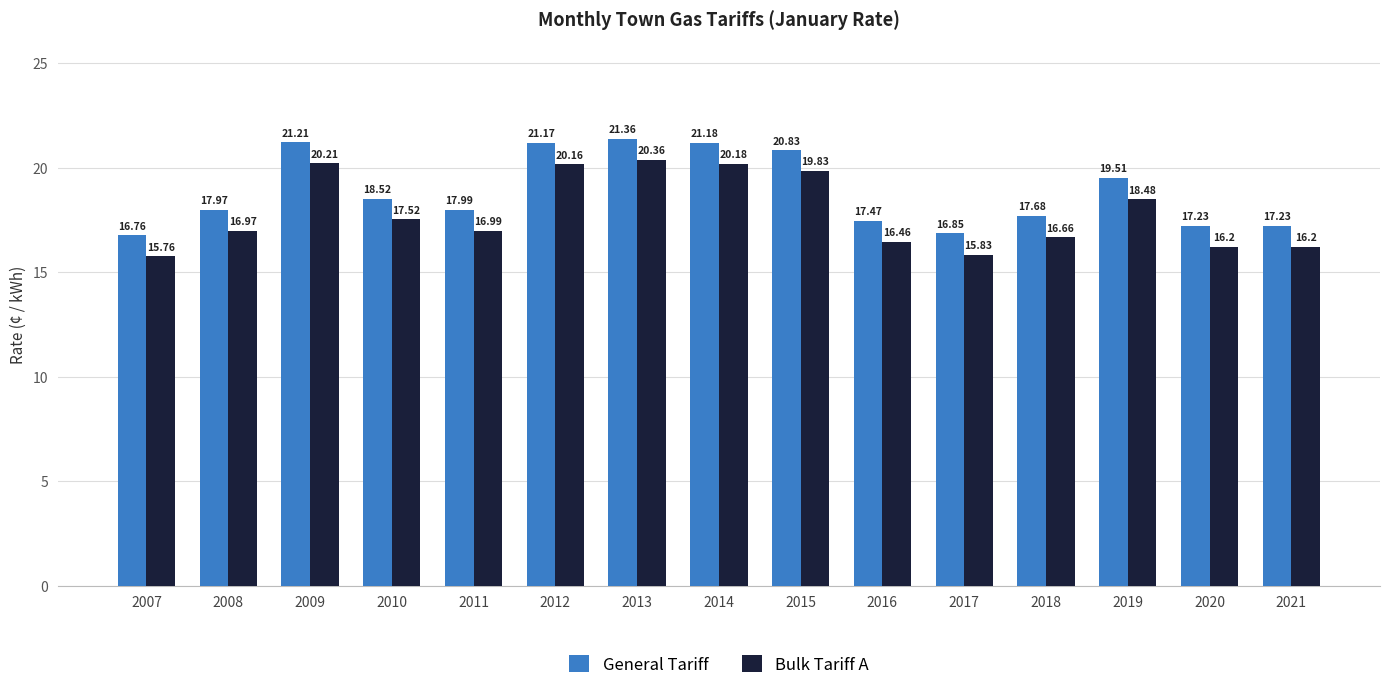

True or false: Bulk Tariff A has a value of 10.1 at 2017.

False